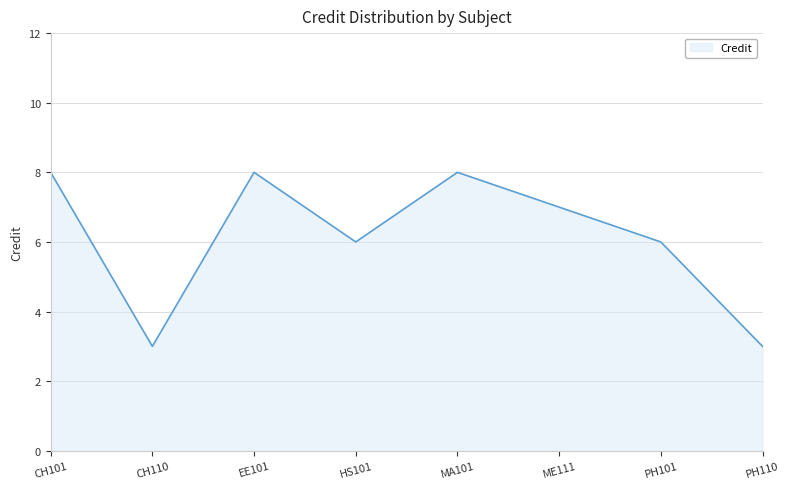

What is the minimum value shown in the chart?

3